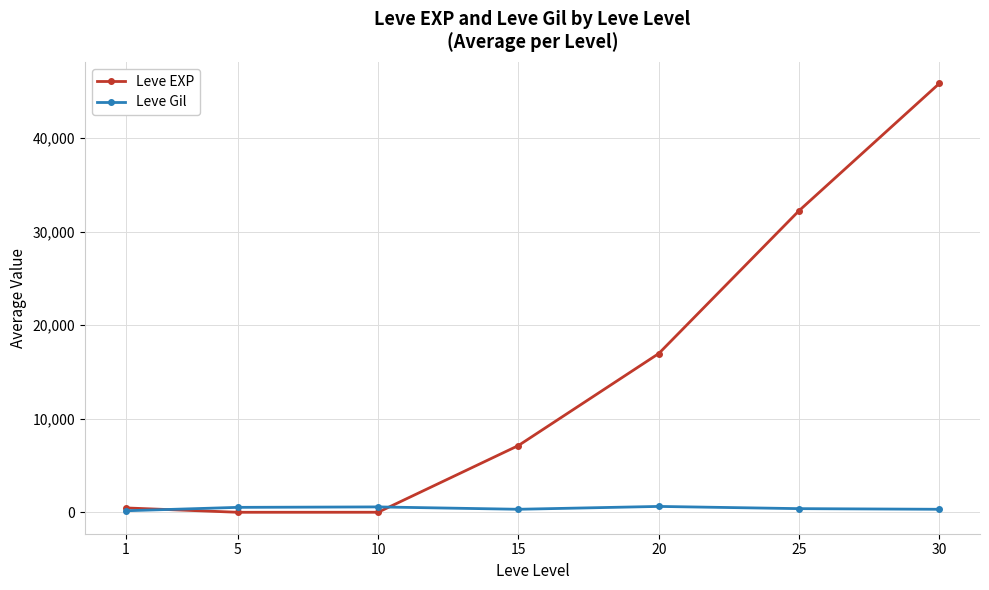

Rank the series at 25 from lowest to highest value.

Leve Gil, Leve EXP